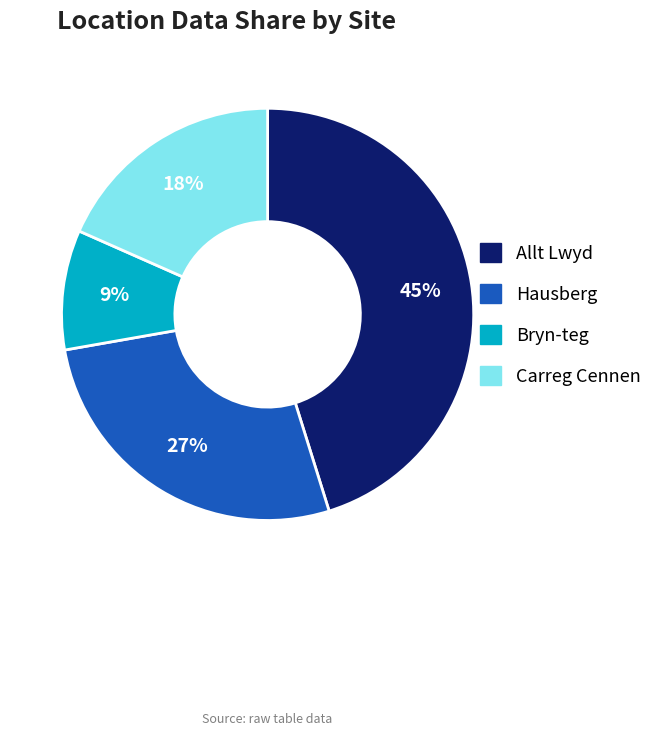

What percentage is the Hausberg slice, to the nearest percent?

27%